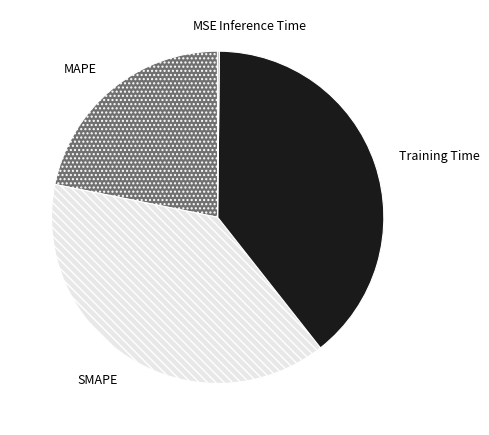

True or false: MAPE accounts for 14% of the total.

False